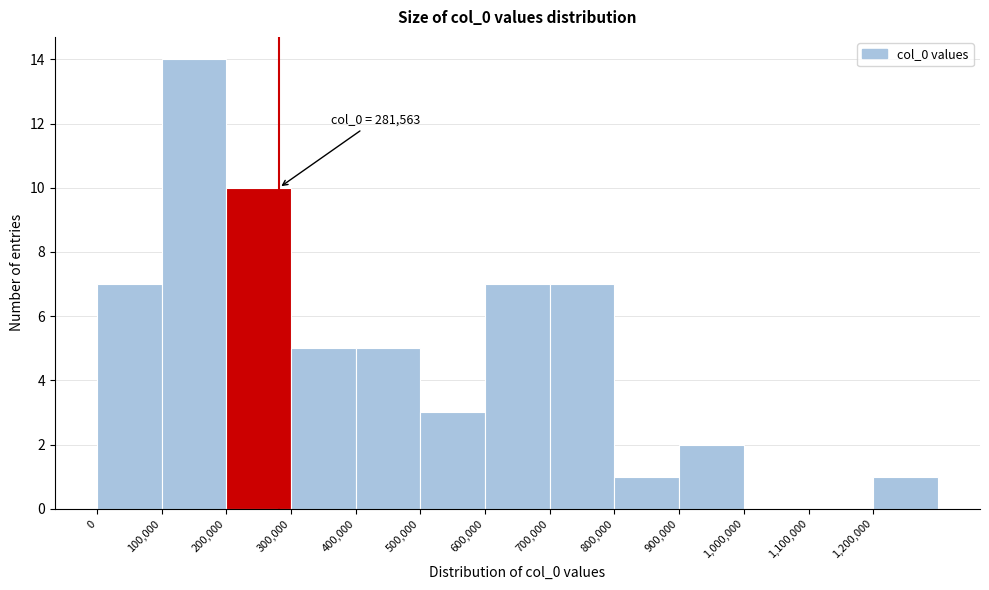

Which range on the x-axis has the tallest bar?

100000 to 200000